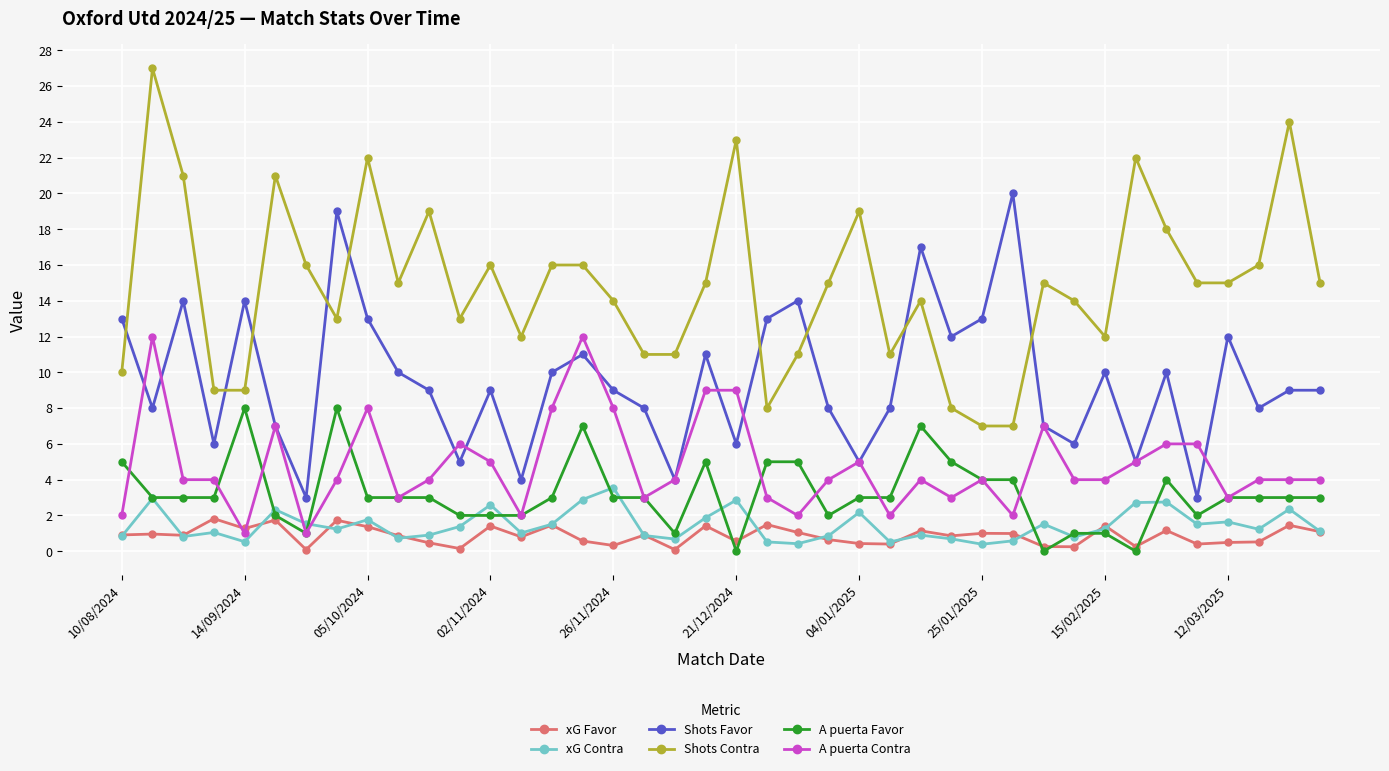

True or false: A puerta Contra has more than 2 points higher than both neighbors.

True